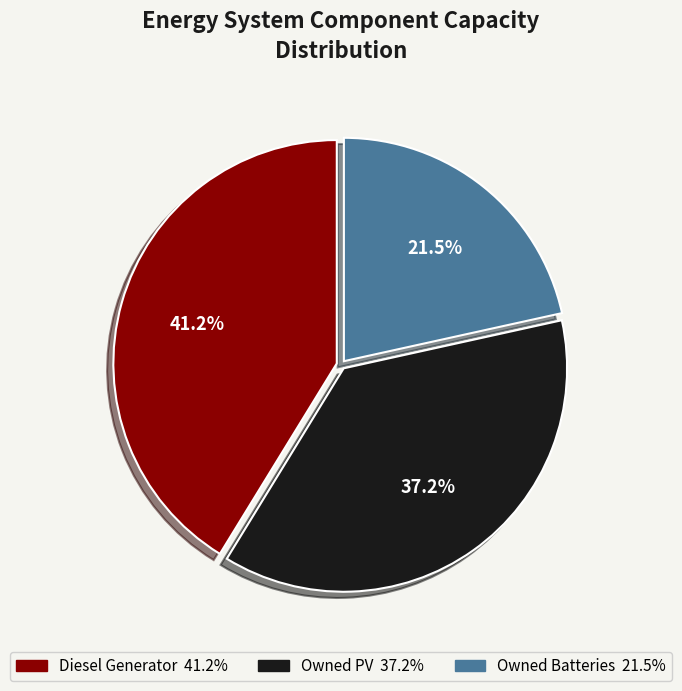

Is it true that Owned PV is 27% of the pie?

False